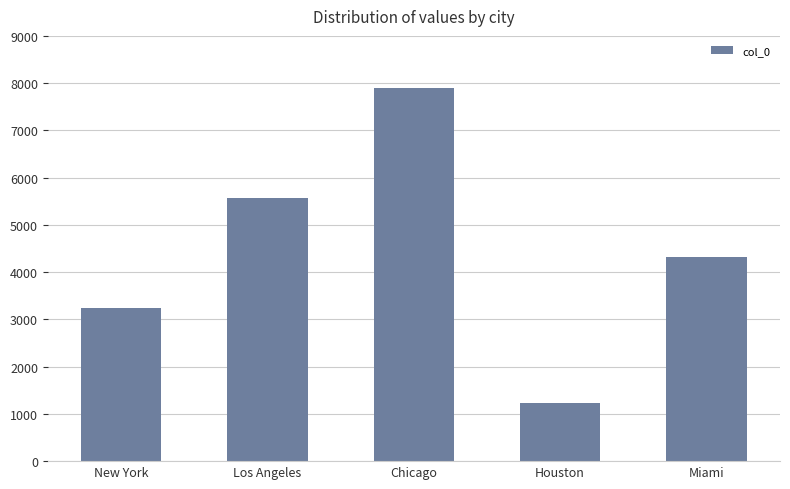

What value does the data have at Houston?

1234